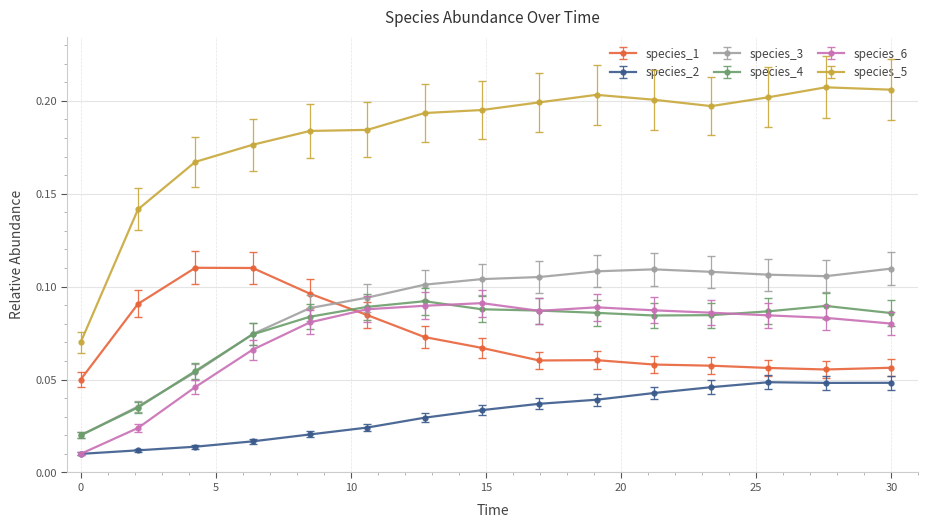

Which series has the largest total across all categories?

species_5